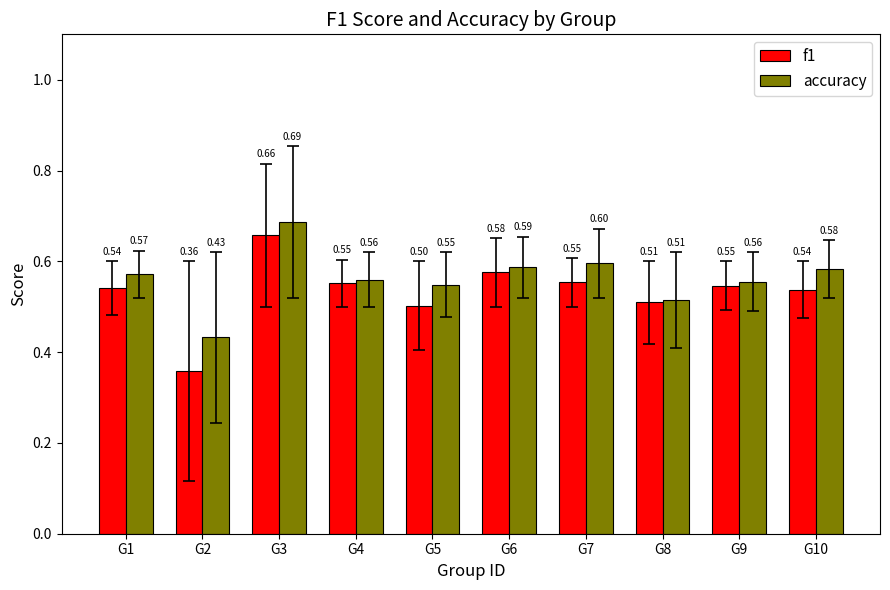

How many groups of bars are there?

10